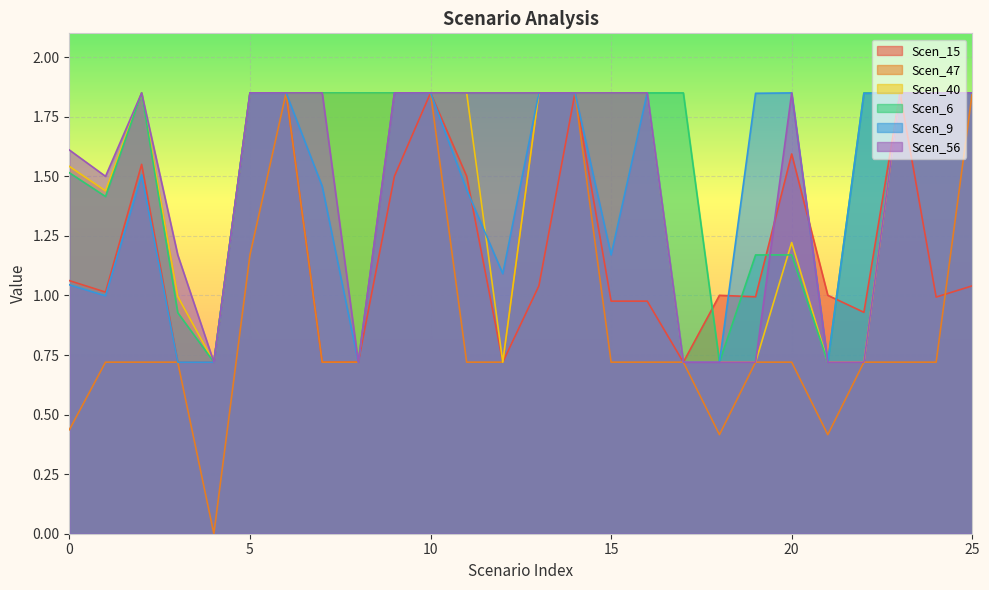

Is it true that Scen_56 equals 0.5 at 11?

False